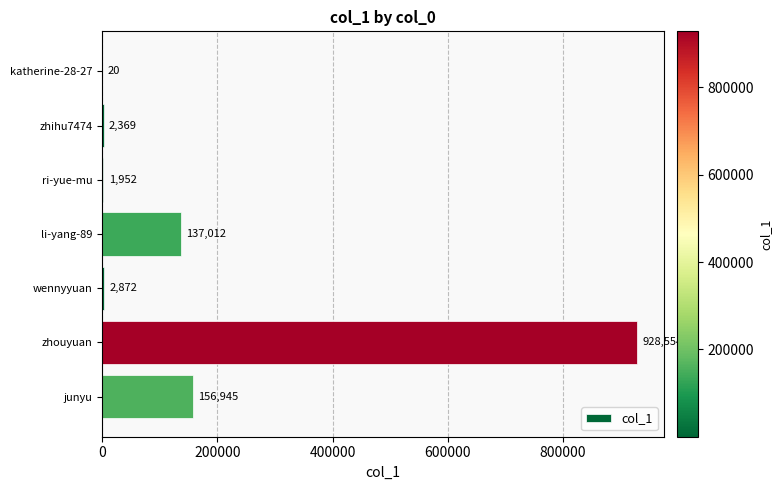

The value at katherine-28-27 is 20. True or false?

True